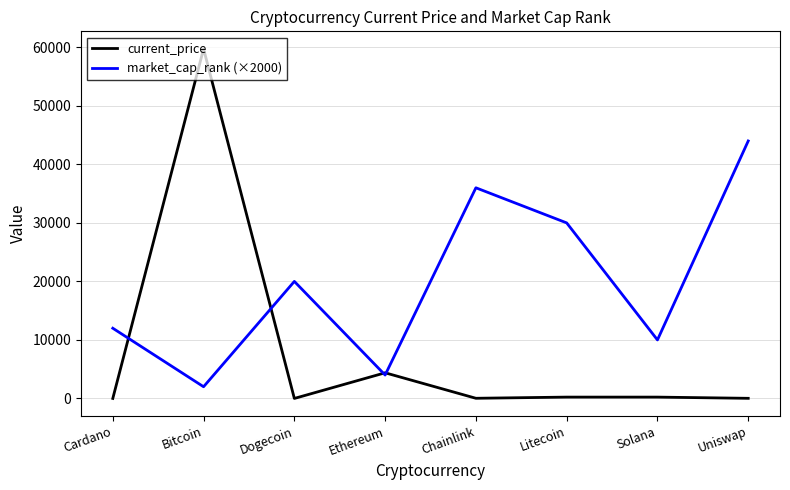

Which series has the largest range (max minus min)?

current_price